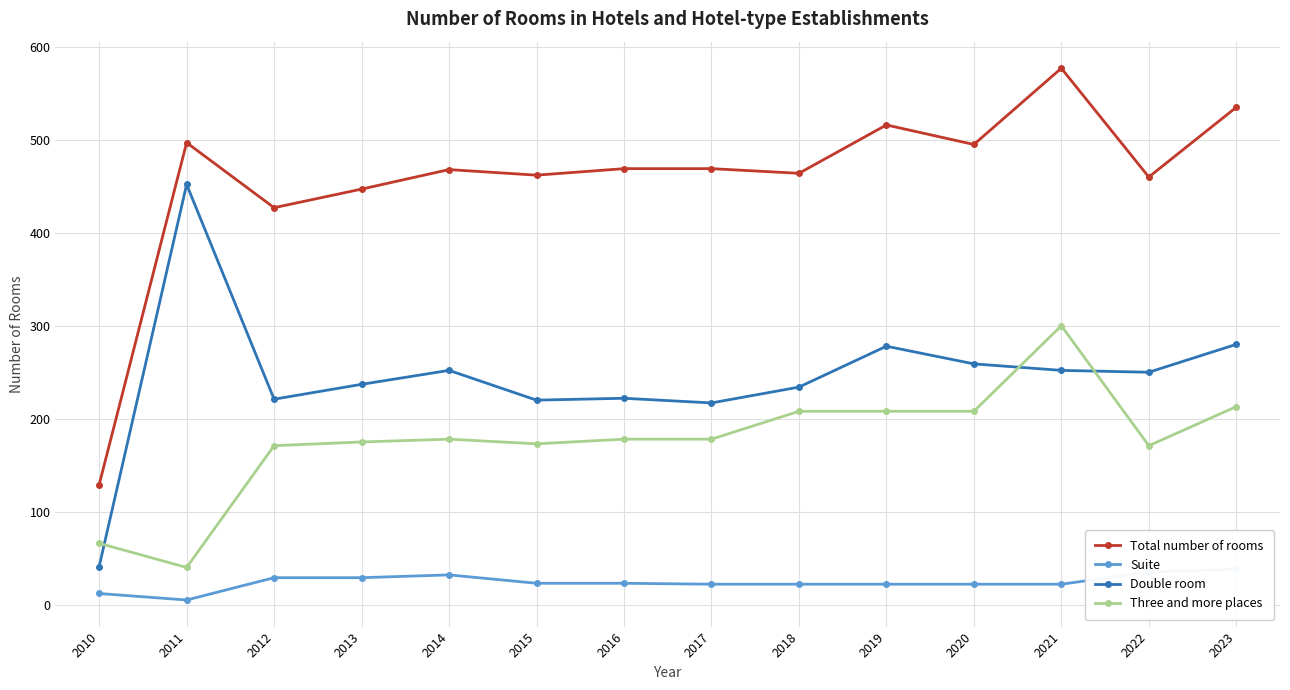

Which has a higher value, 2023 or 2015?

2023